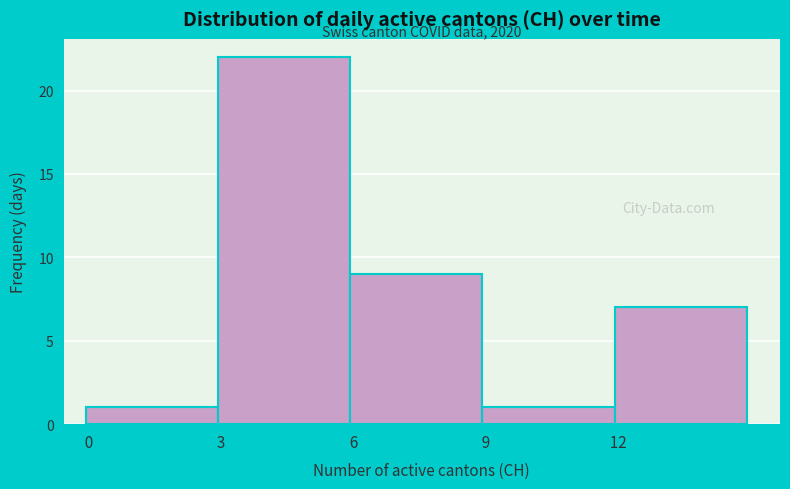

Over which range of the x-axis is the bar tallest?

3 to 6